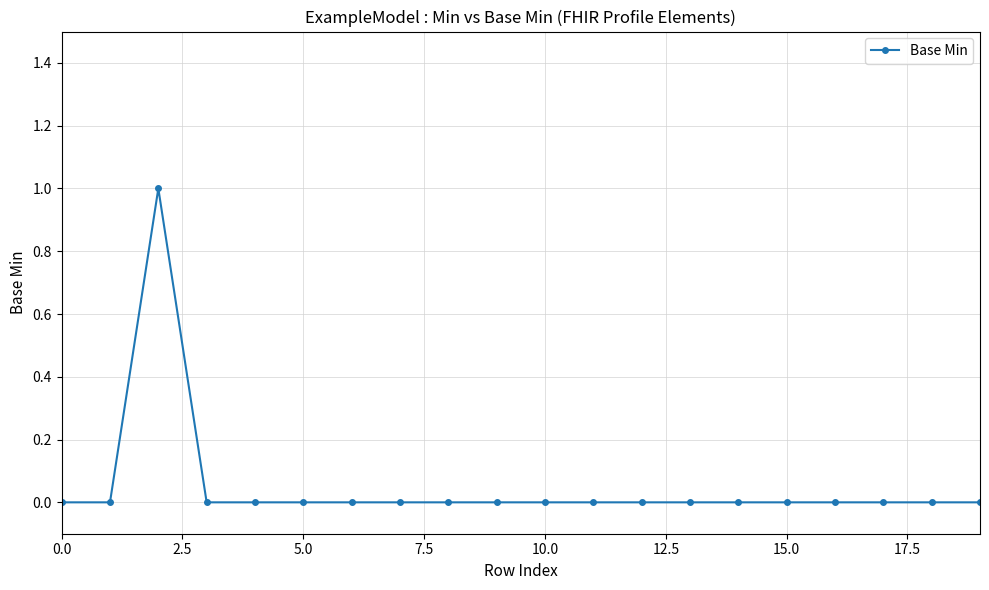

Count the number of data series in this chart.

1